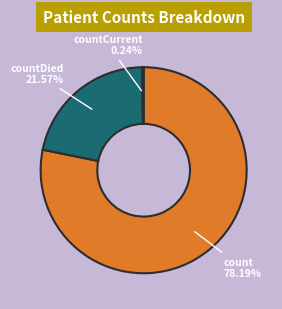

Does any single category account for the majority?

Yes